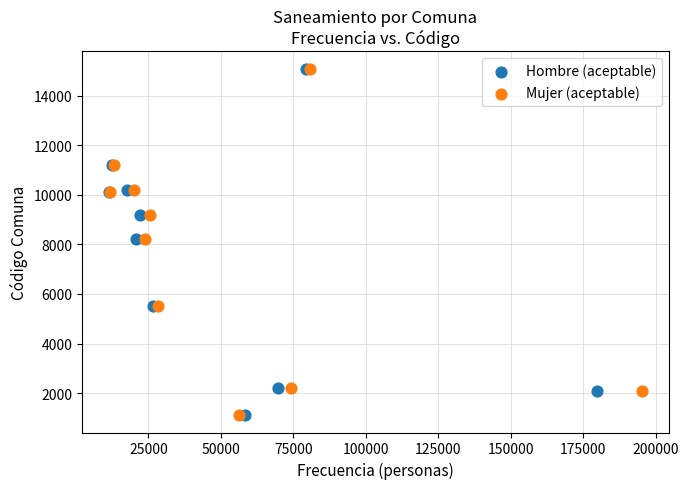

What are all the series names shown in the legend?

Hombre (aceptable), Mujer (aceptable)